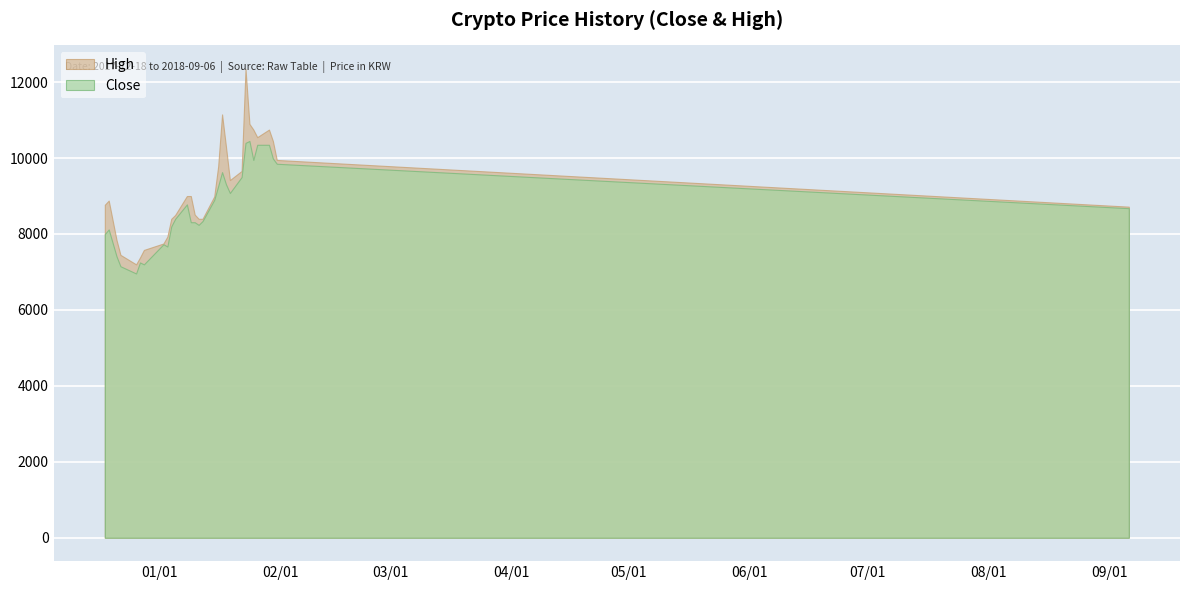

What is the difference between the highest and lowest values at 2018-09-06?

40